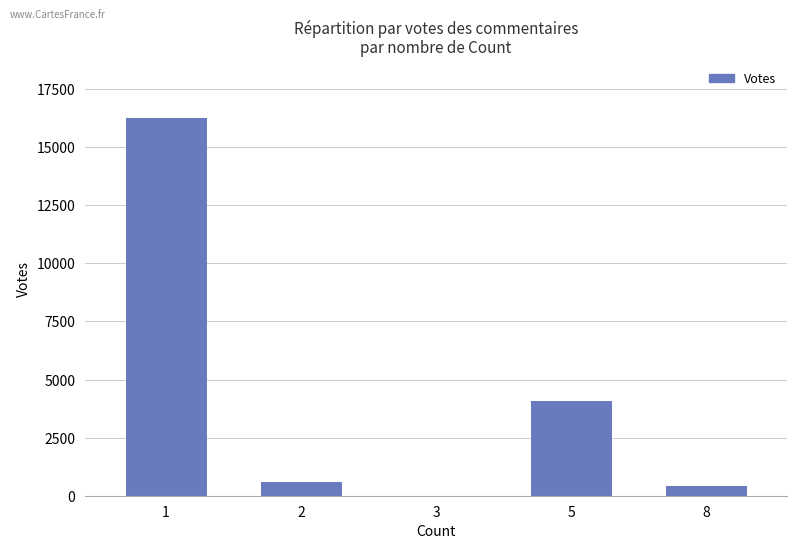

What is the sum of all values?

21369